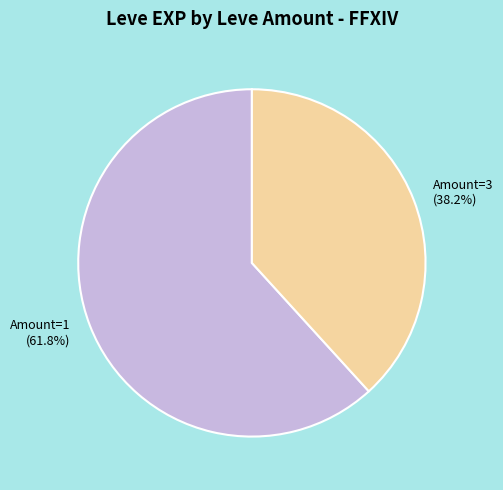

Is Amount=1 the majority of the pie?

Yes